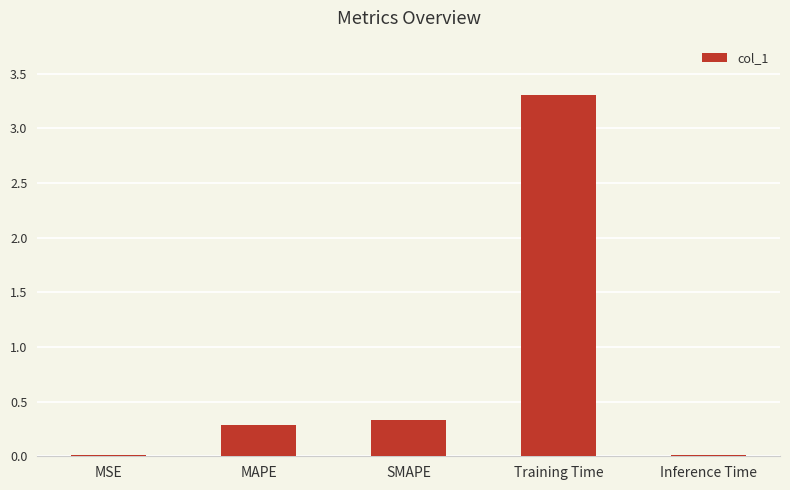

What is the sum of the values at SMAPE and Training Time?

3.6